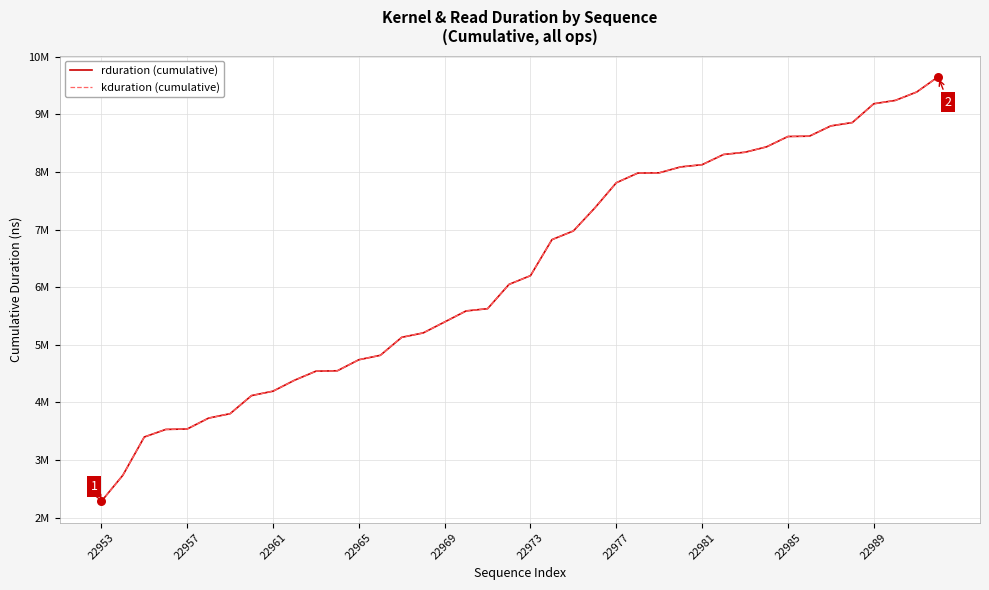

Is this an area chart (filled region under the line)?

No